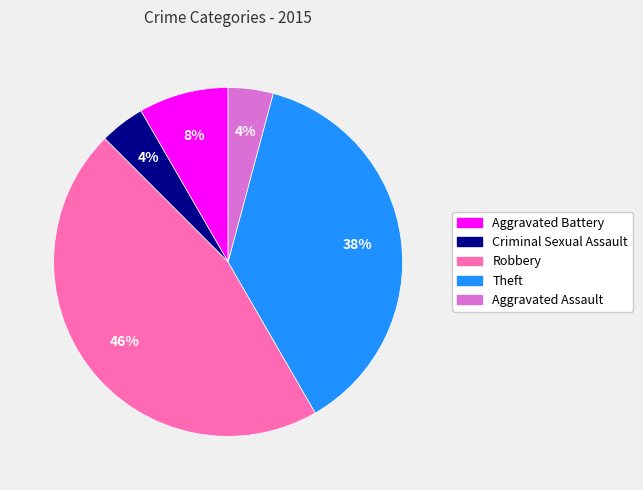

To the nearest percent, what is the average slice percentage?

20%